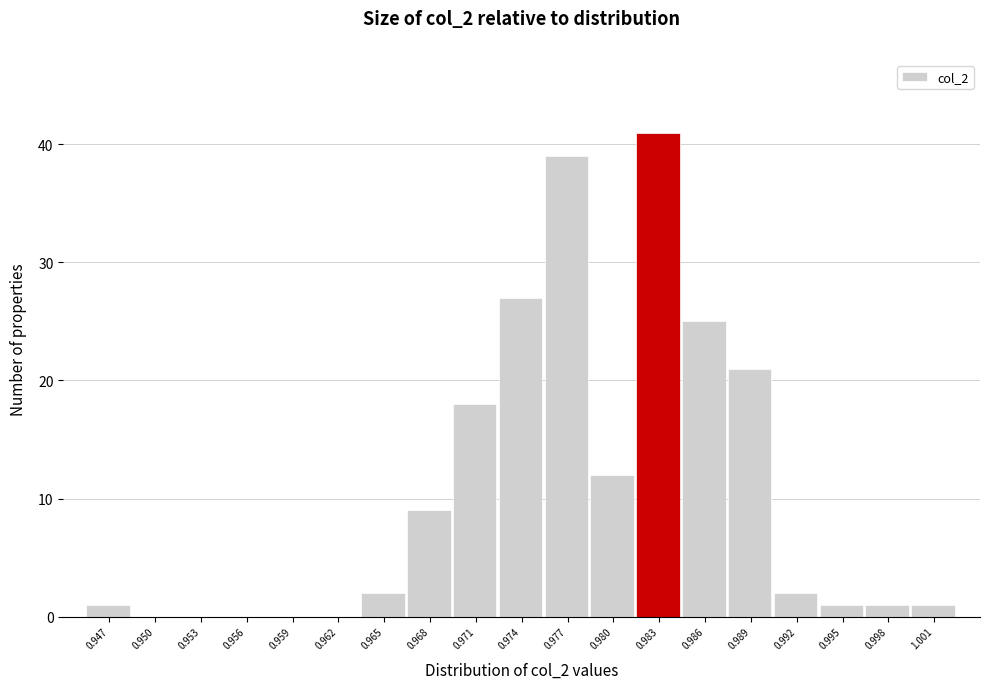

Reading left to right, transcribe all the data shown in this chart.

0.947=1	0.950=0	0.953=0	0.956=0	0.959=0	0.962=0	0.965=2	0.968=9	0.971=18	0.974=27	0.977=39	0.980=12	0.983=41	0.986=25	0.989=21	0.992=2	0.995=1	0.998=1	1.001=1